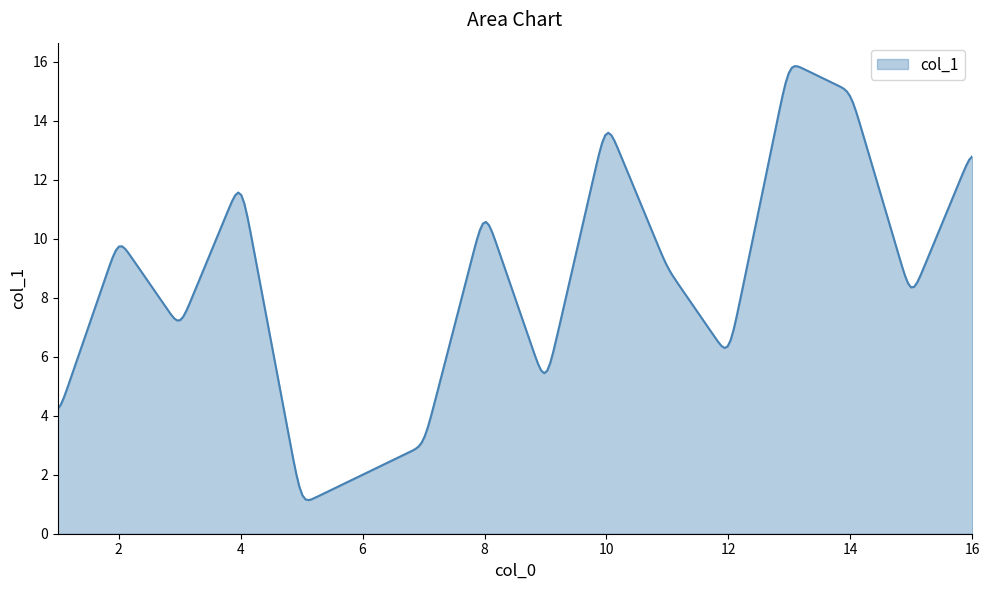

What is the smallest value displayed?

1.1